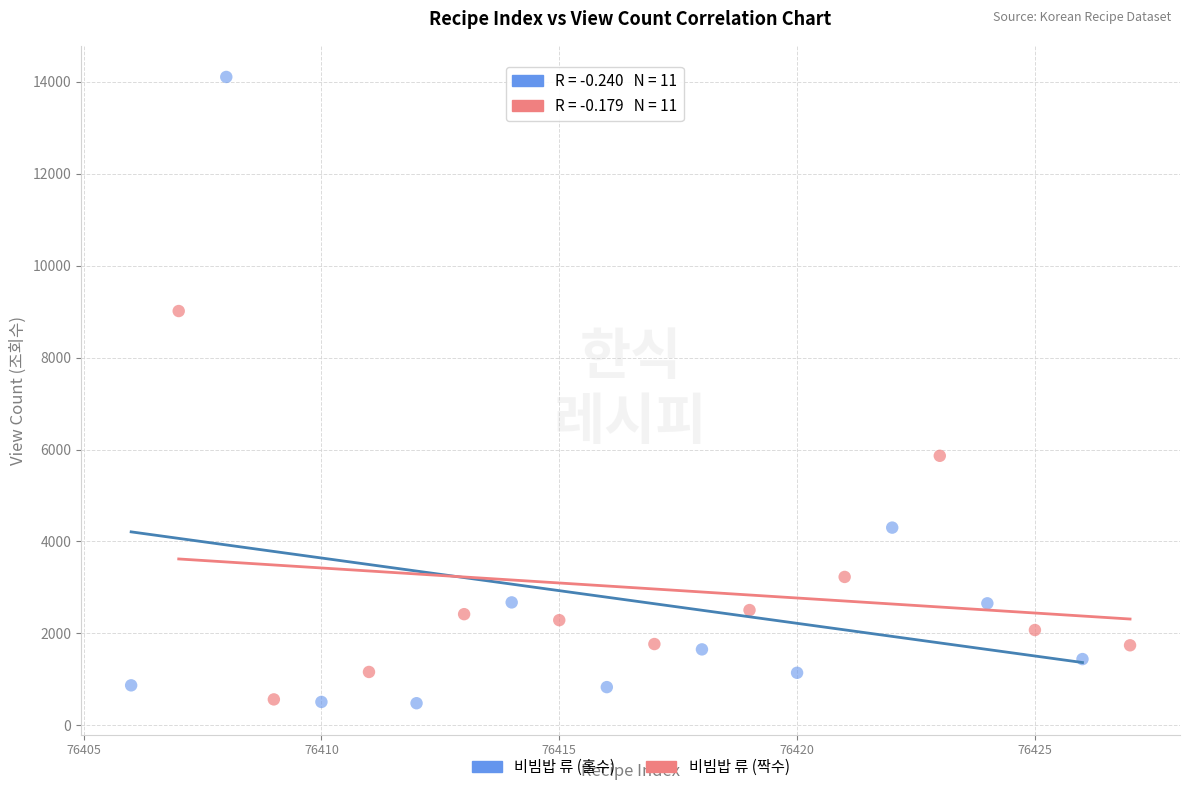

Which series has the widest spread of Y values?

비빔밥 류 (홀수)